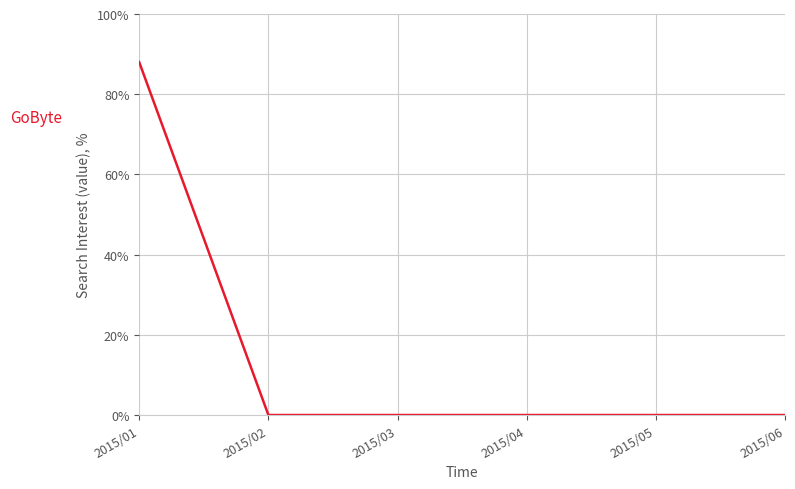

Reading right to left, what are all the values shown in this chart?

0	0	0	0	0	88